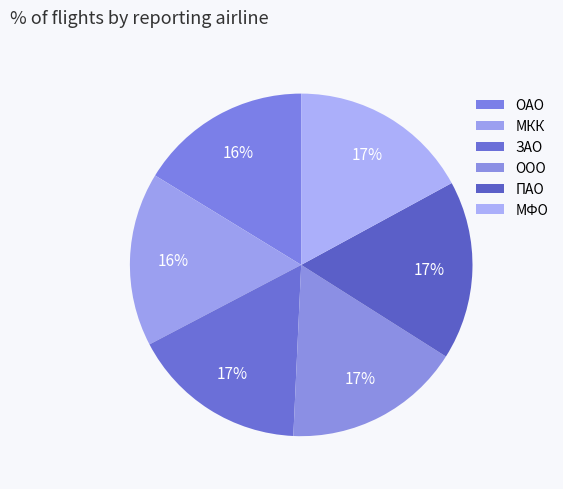

Combined, do ОАО and ООО account for over 50%?

No